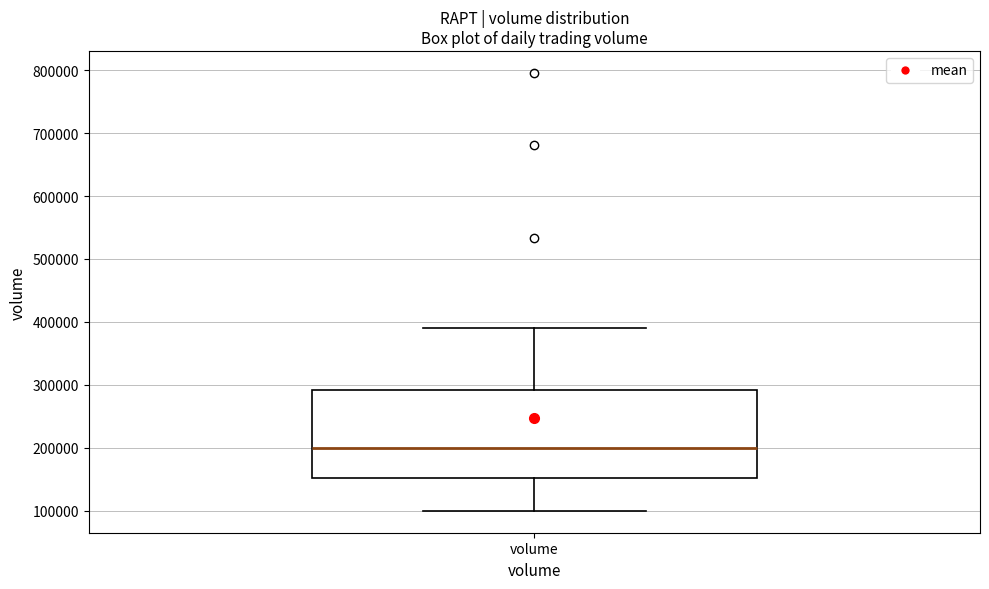

Transcribe this box plot: give where the median line is, the range the box spans, and where the two whiskers end, as read against the y-axis. The values are not printed on the chart, so give them approximately, as read against the axis.

median 200000, box 150000 to 290000, whiskers 100000 to 390000